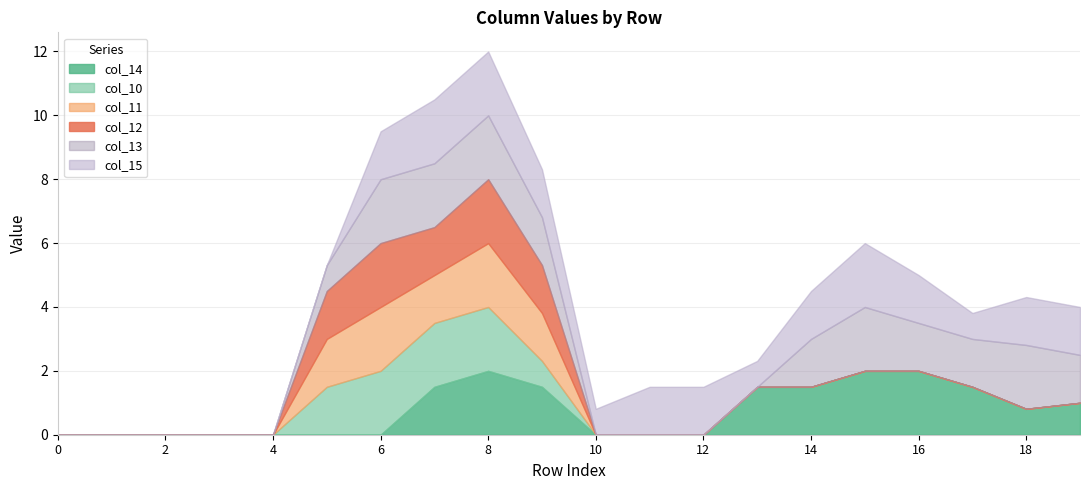

Which series changed the most between 3 and 14?

col_14